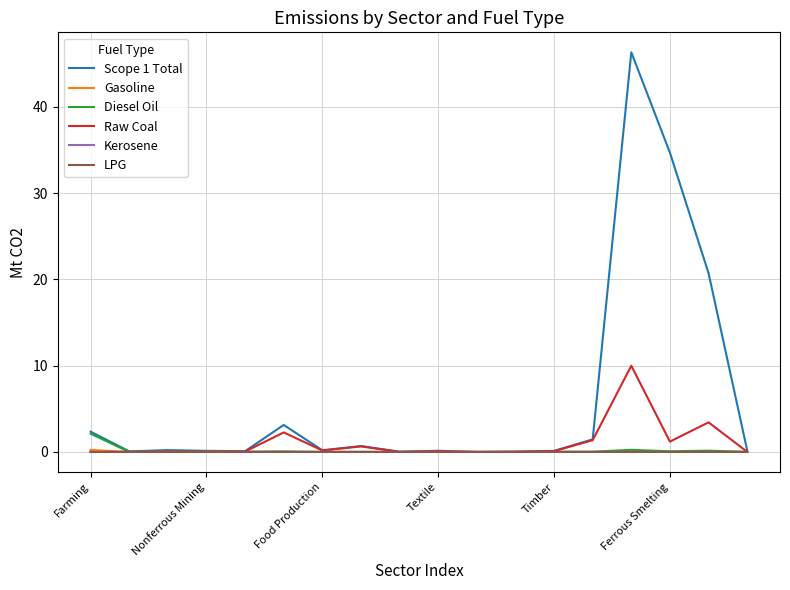

At how many categories does at least one series exceed 35?

1